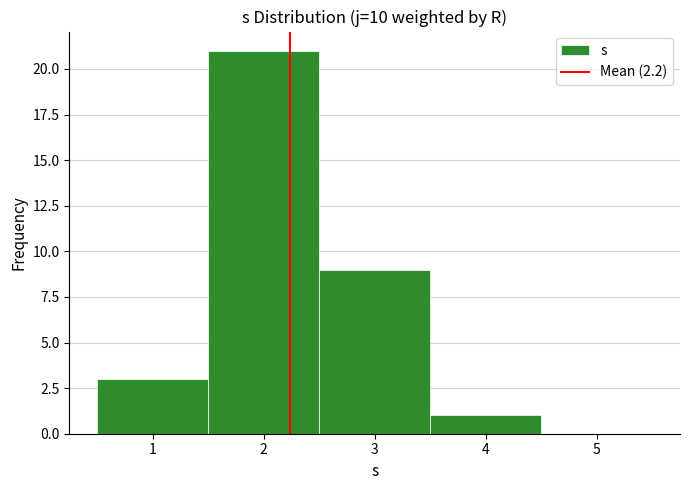

What is the height of the bar covering 3.5 to 4.5 on the x-axis? The values are not printed on the chart, so give them approximately, as read against the axis.

1